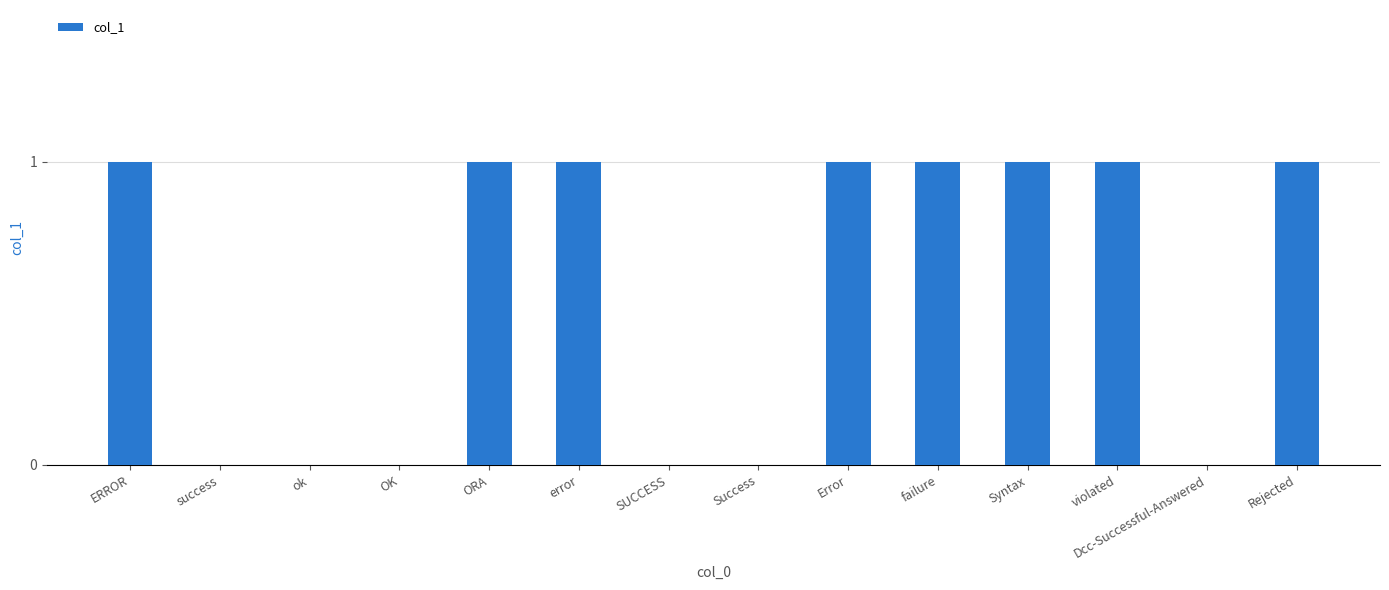

The value at violated is 1. True or false?

True